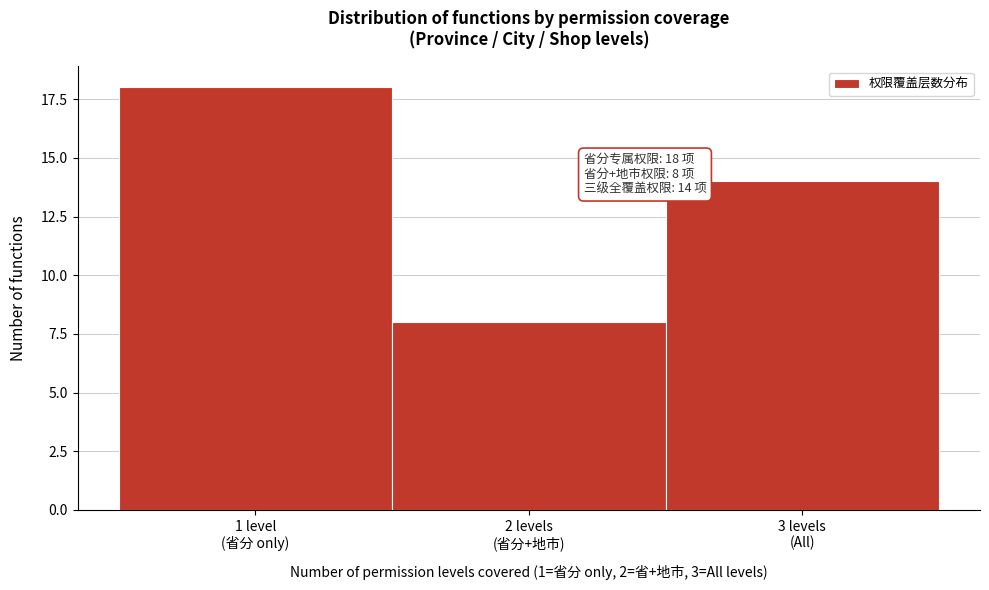

Reading right to left, what are all the values shown in this chart?

14	8	18